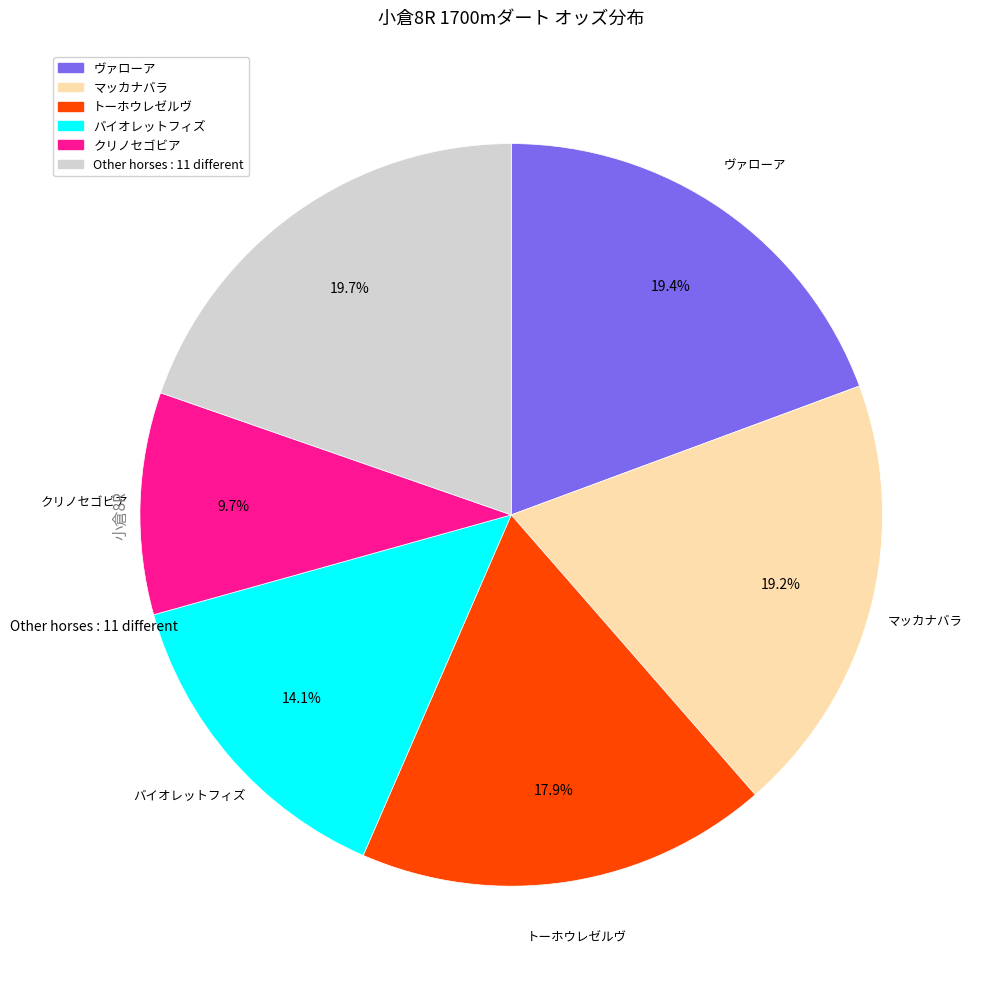

Does any single category account for the majority?

No